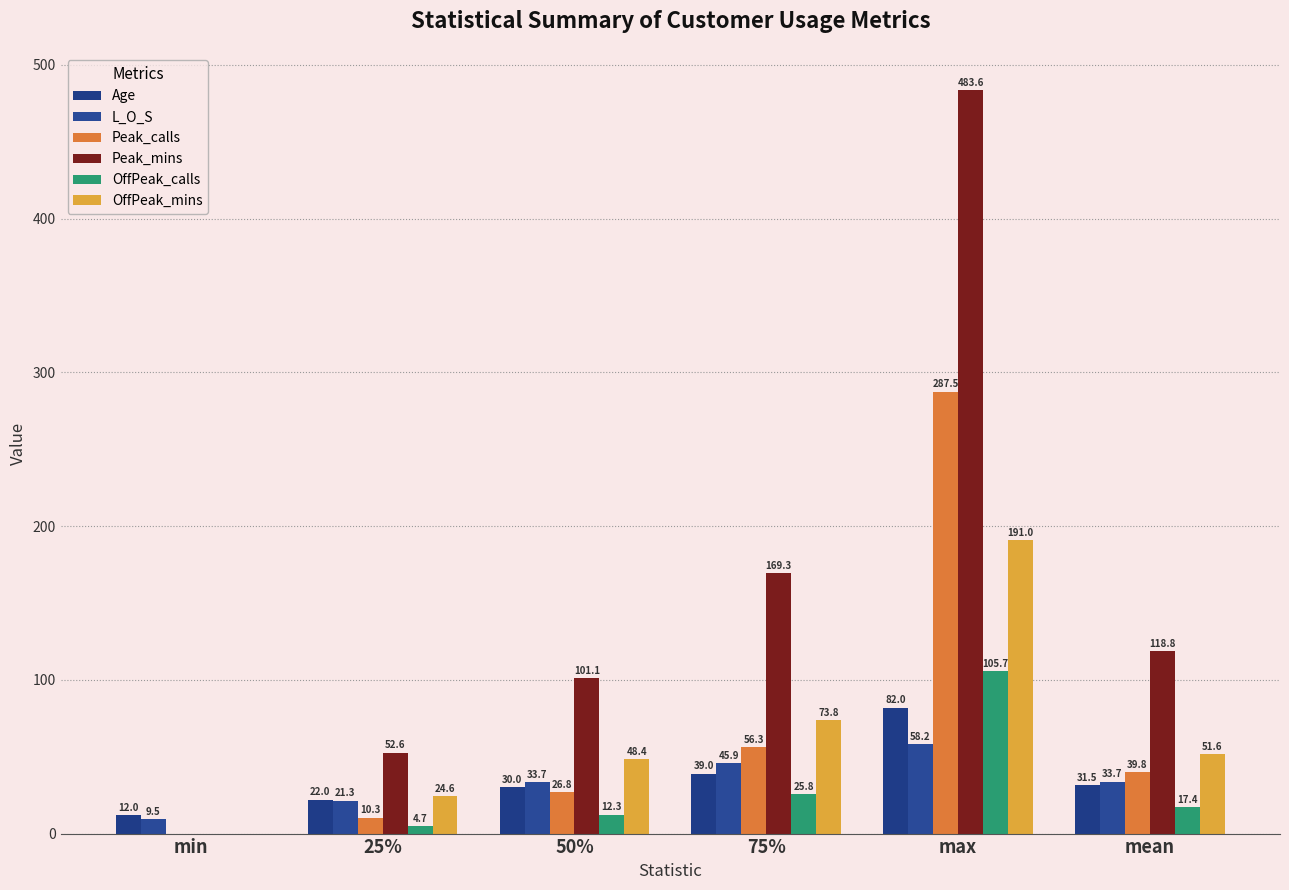

Which category has the highest value in the Peak_mins series?

max